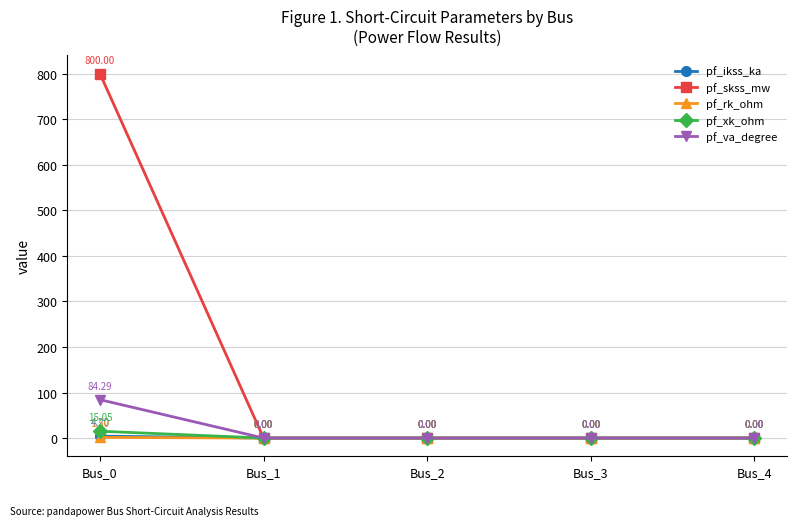

The pf_rk_ohm series shows 0.0 at Bus_4. True or false?

True